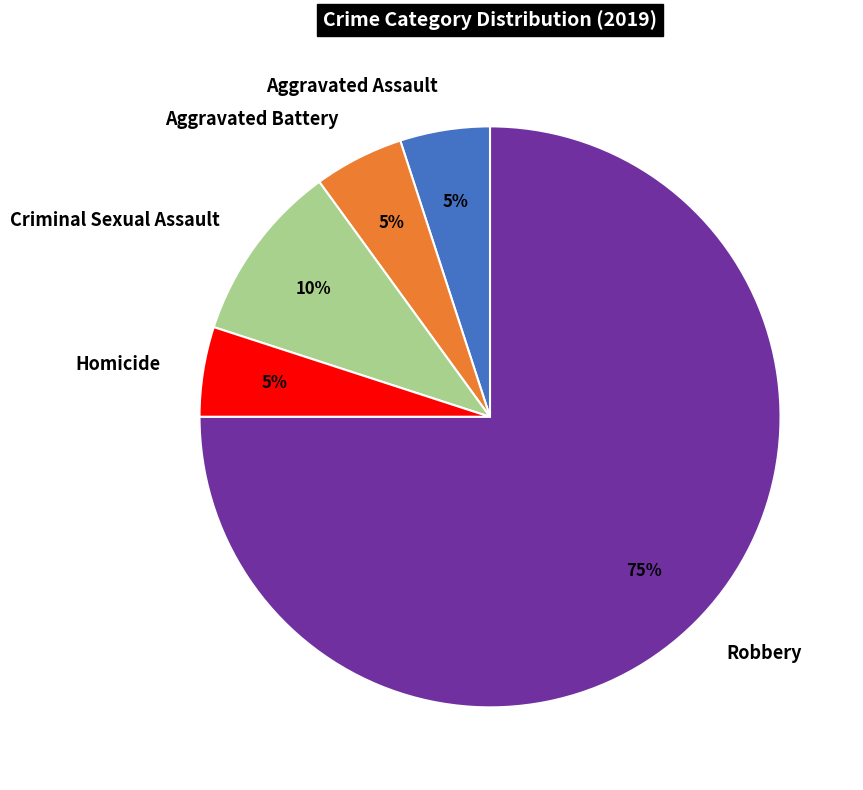

To the nearest percent, what percentage of the pie is Robbery?

75%